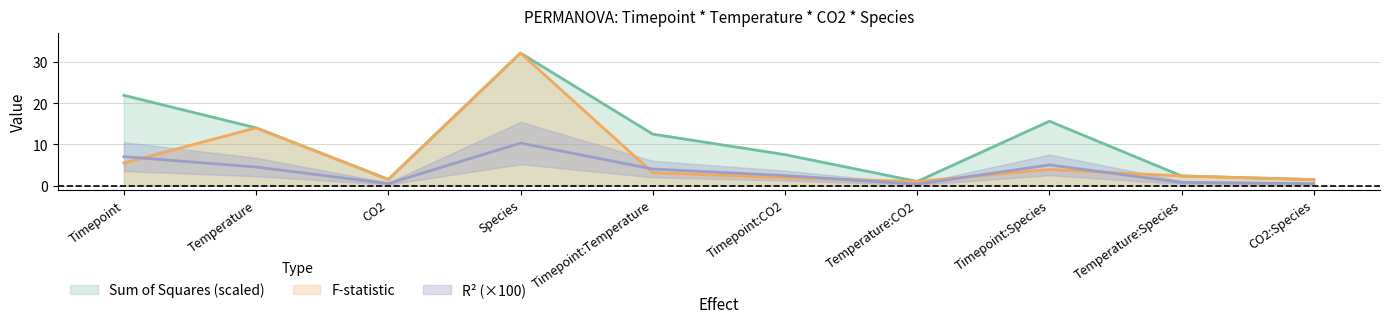

What is the difference between the maximum and second lowest values in the R2 series?

9.9